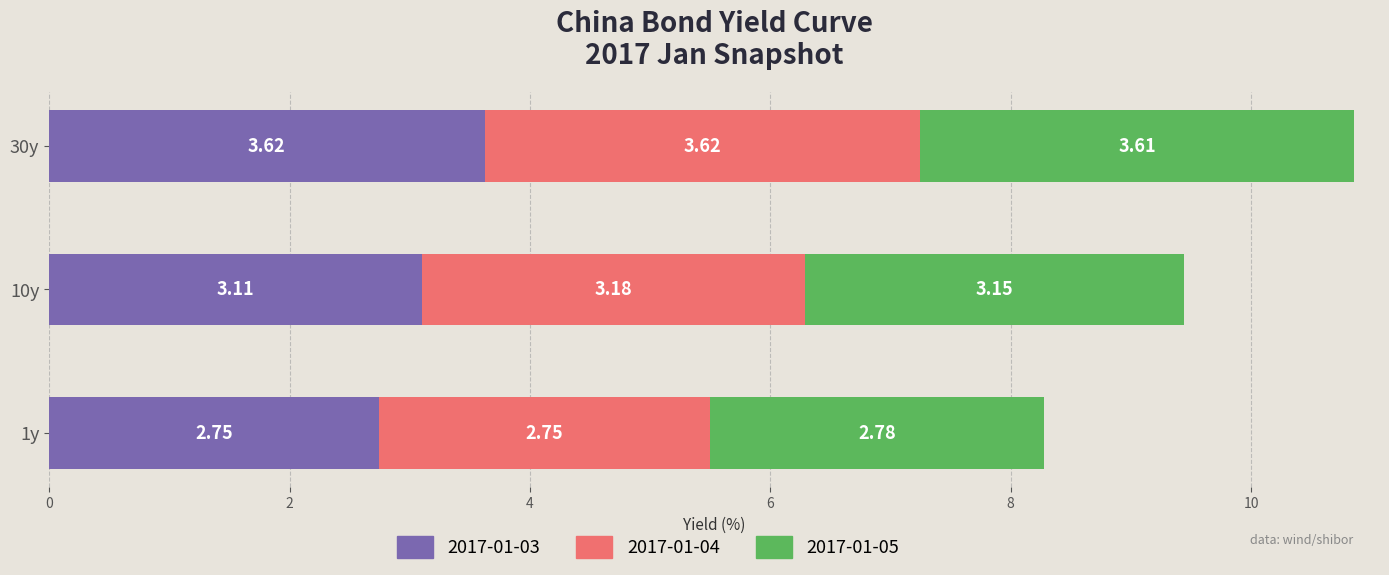

What is the difference between the 2017-01-03 values at 1y and 30y?

0.9